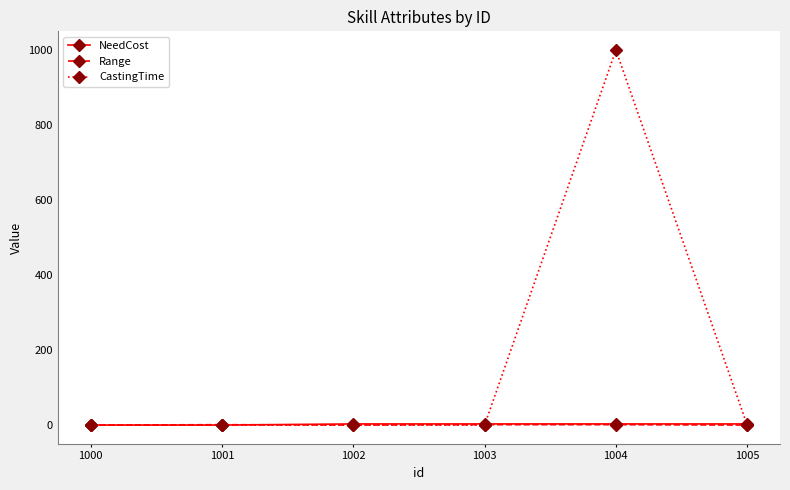

What is the total value across all series at 1005?

3